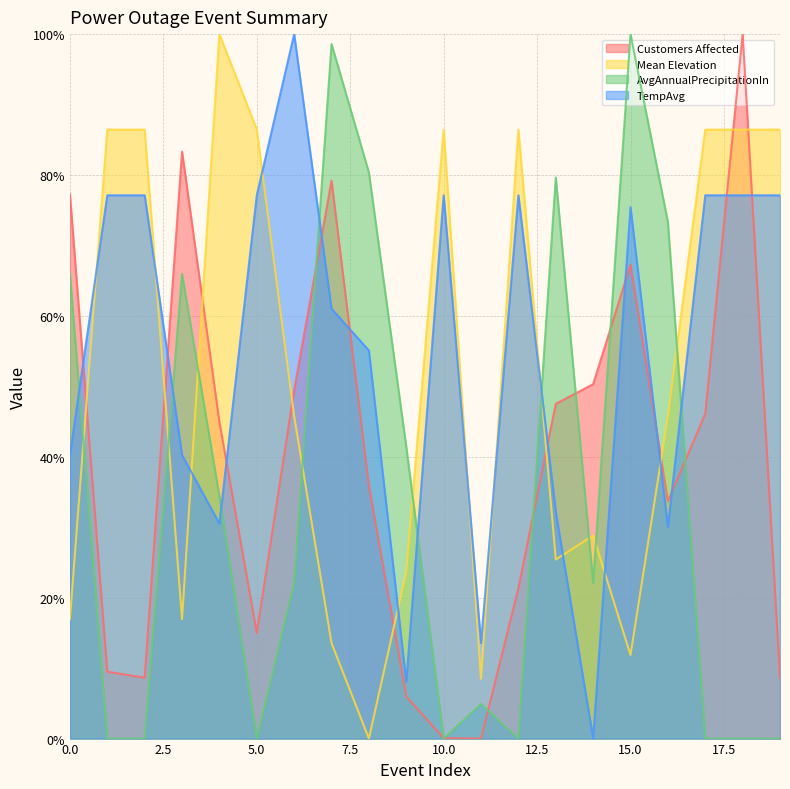

Reading left to right, list all the values displayed in this chart.

Customers Affected: 77.2	9.5	8.6	83.3	44.9	15.0	49.5	79.2	35.9	6.0	0.1	0.0	21.4	47.5	50.3	67.3	33.7	46.1	100.0	8.6
Mean Elevation: 16.9	86.4	86.4	16.9	100.0	86.4	45.8	13.6	0.0	23.7	86.4	8.5	86.4	25.4	28.8	11.9	45.8	86.4	86.4	86.4
AvgAnnualPrecipitationIn: 66.0	0.0	0.0	66.0	34.4	0.0	22.1	98.6	80.4	41.4	0.0	4.9	0.0	79.6	22.1	100.0	73.3	0.0	0.0	0.0
TempAvg: 40.3	77.1	77.1	40.3	30.5	77.1	100.0	61.0	55.1	8.1	77.1	13.6	77.1	32.2	0.0	75.4	30.1	77.1	77.1	77.1